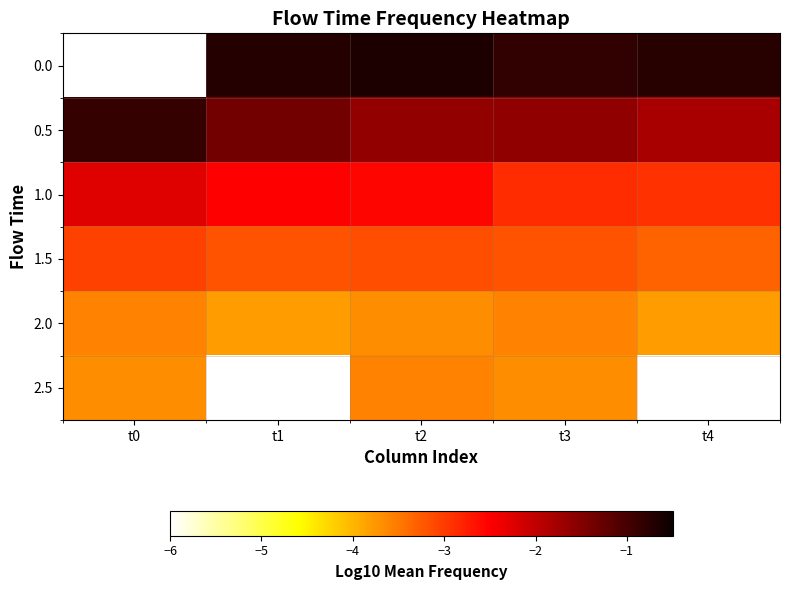

Reading right to left, transcribe all the data shown in this chart.

0.0: t4=-0.7	t3=-0.8	t2=-0.7	t1=-0.7	t0=-6.0
0.5: t4=-1.8	t3=-1.6	t2=-1.6	t1=-1.4	t0=-0.9
1.0: t4=-2.9	t3=-2.9	t2=-2.6	t1=-2.5	t0=-2.3
1.5: t4=-3.3	t3=-3.2	t2=-3.2	t1=-3.2	t0=-3.0
2.0: t4=-3.8	t3=-3.6	t2=-3.7	t1=-3.8	t0=-3.6
2.5: t4=-6.0	t3=-3.7	t2=-3.6	t1=-6.0	t0=-3.7